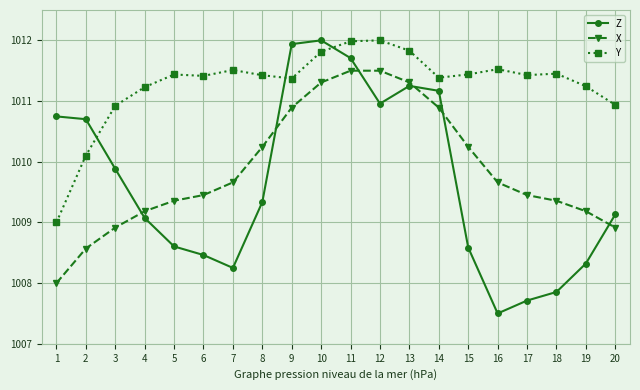

In Z, how many points are higher than both neighbors (excluding endpoints)?

2